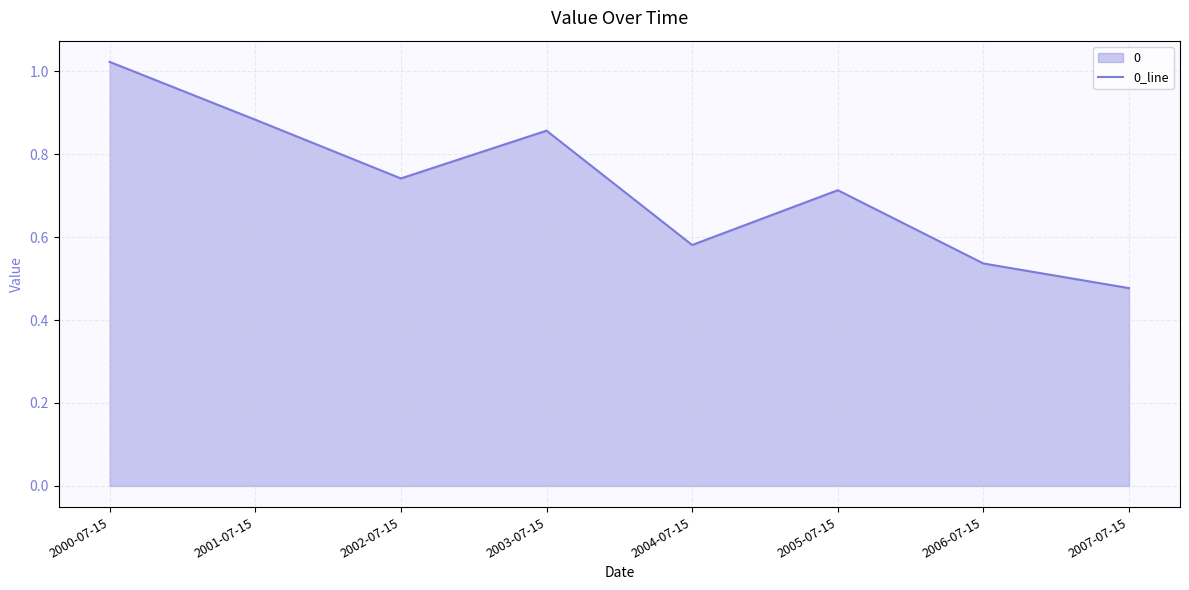

What is the difference between the maximum and second lowest values?

0.5